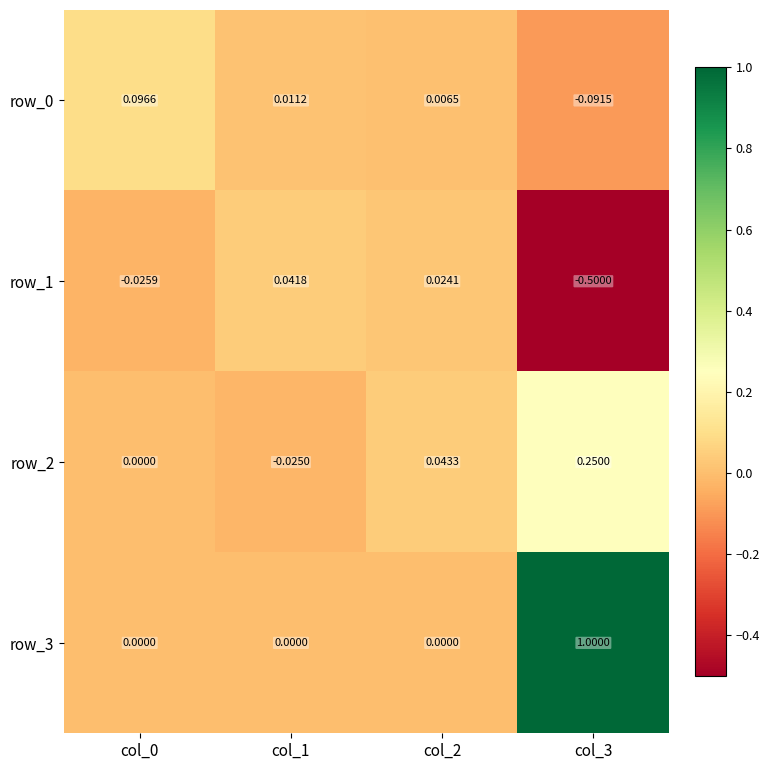

Is the value of row_2 at col_1 greater than the value of row_0 at col_3?

Yes